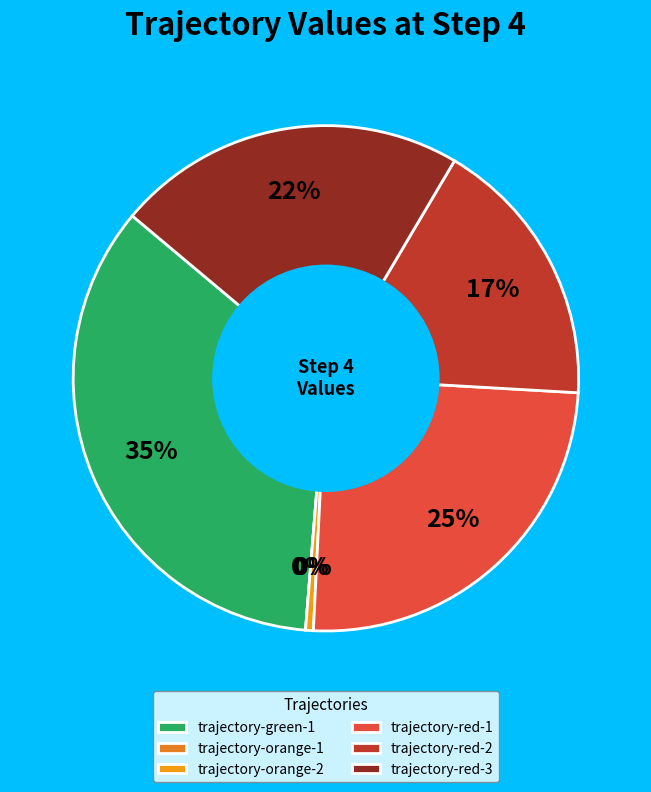

Which category has the biggest portion of the pie?

trajectory-green-1